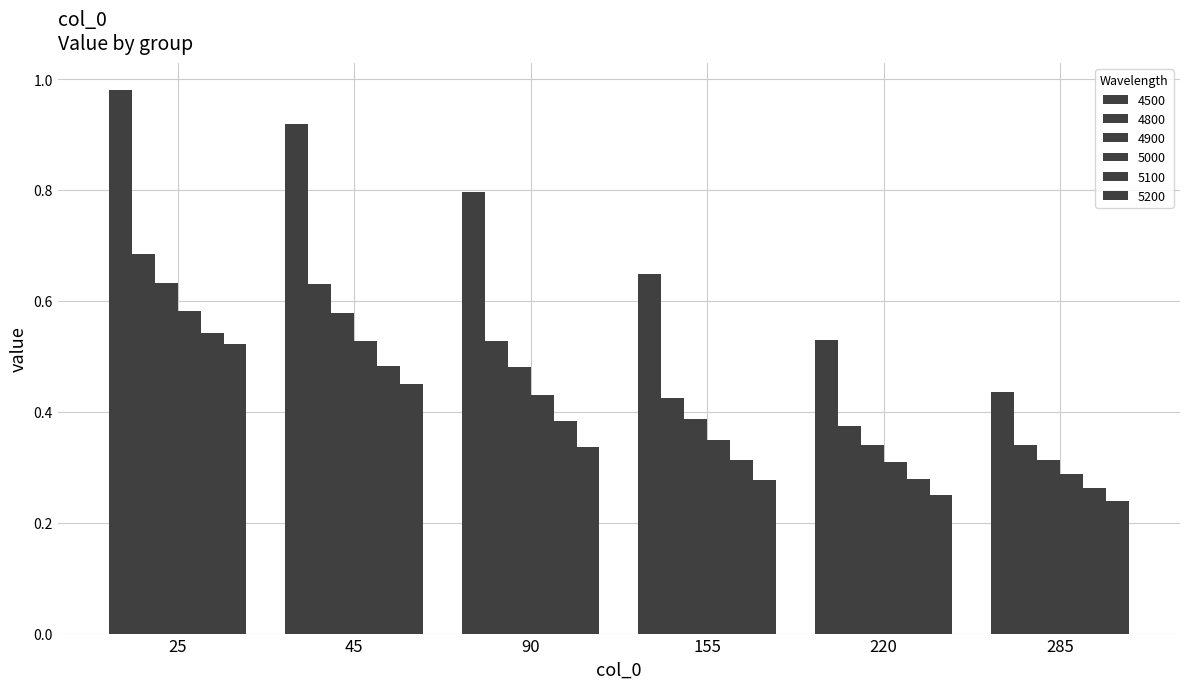

What is the average value of the 5200 series?

0.3